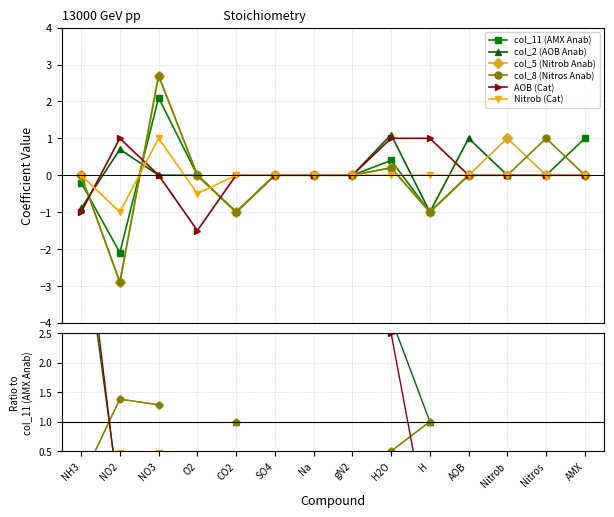

Which series changed the most between Na and gN2?

col_11 (AMX Anab)